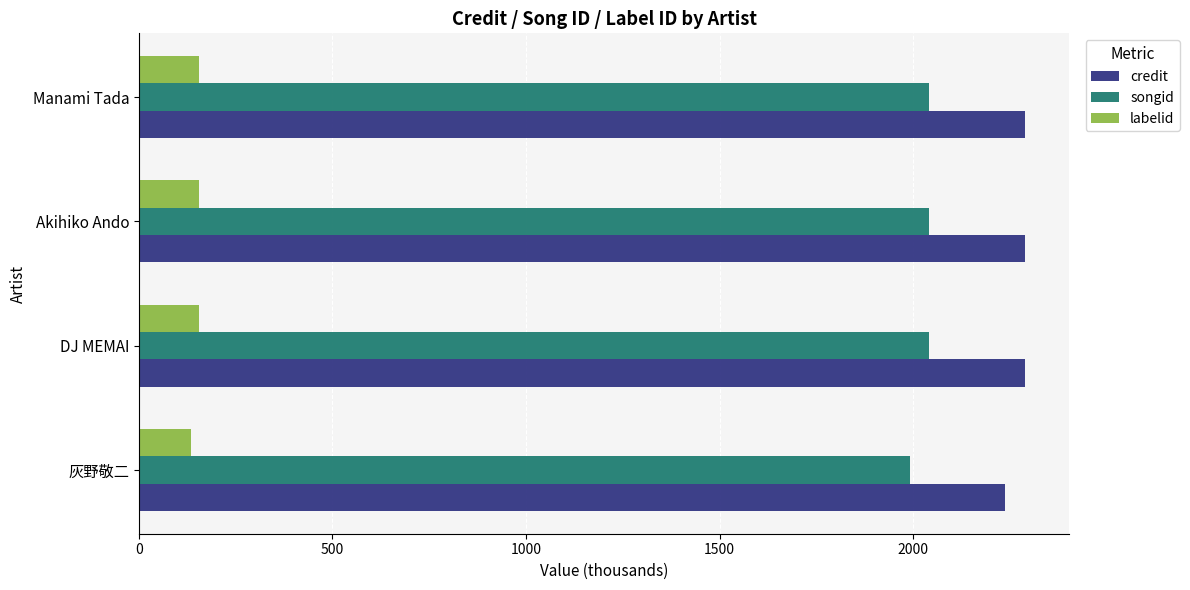

Read the songid value at 灰野敬二.

1990.5